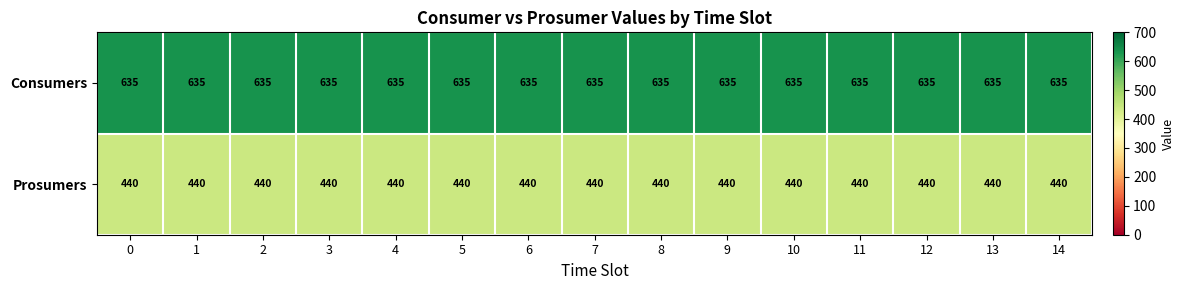

What is the spread (max minus min) of values at 0?

195